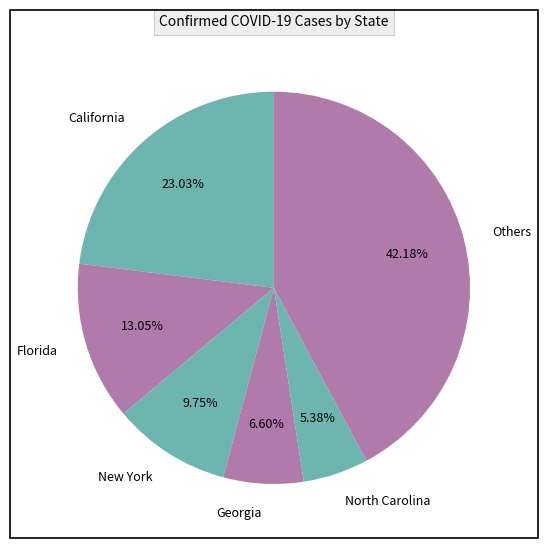

Which category has the biggest portion of the pie?

Others